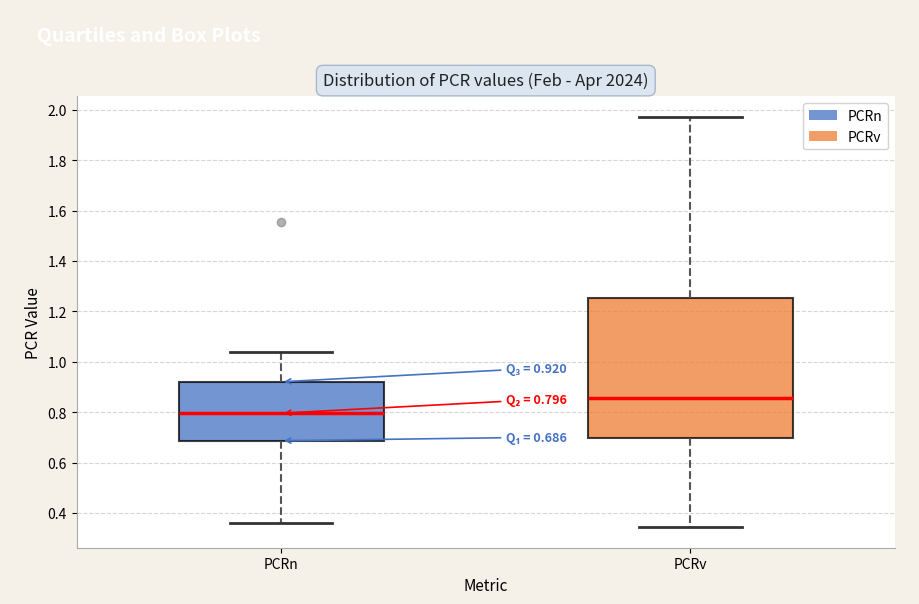

Which box is the tallest, from its lower edge to its upper edge?

PCRv